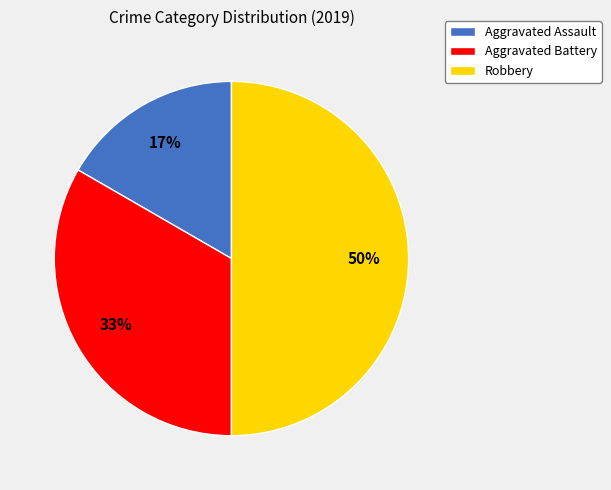

The Robbery slice represents 41% of the pie. True or false?

False